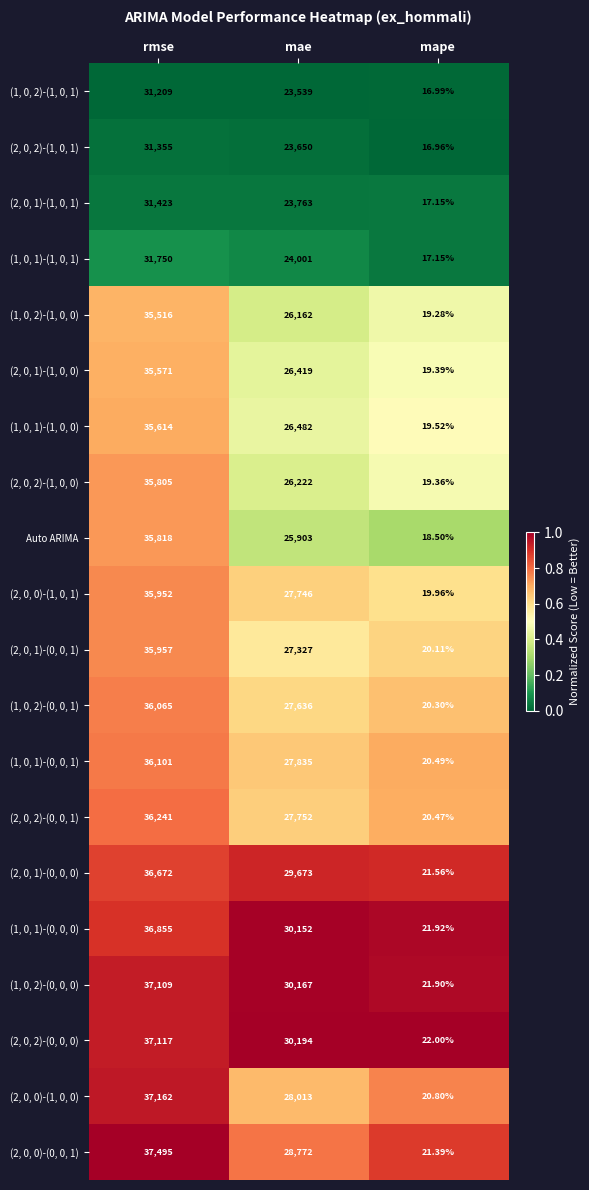

What is the difference between the highest and lowest values at rmse?

6286.0